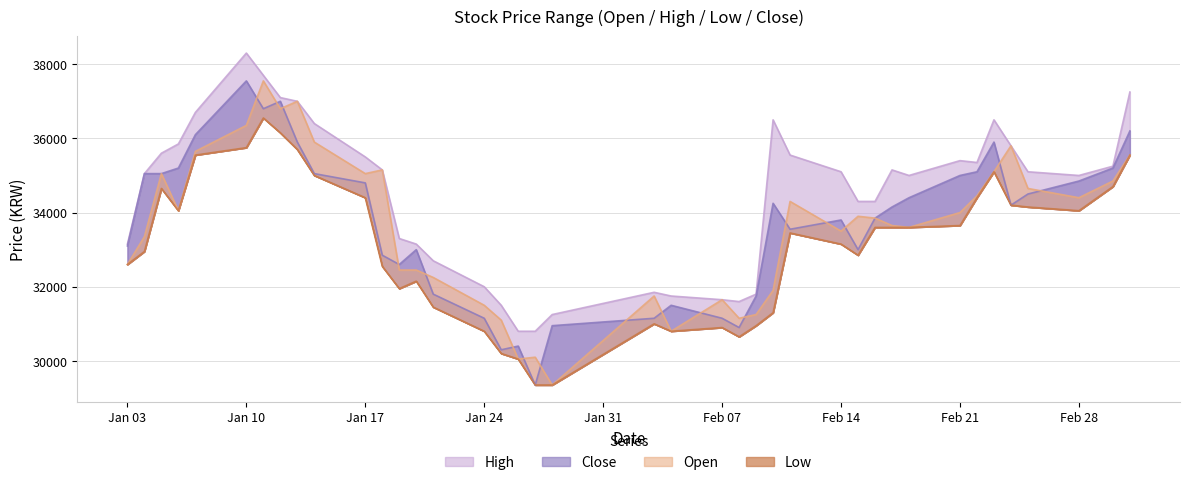

Reading left to right, list all the values displayed in this chart.

High: 33150	35050	35600	35850	36700	38300	37700	37100	37000	36400	35500	35150	33300	33150	32700	32000	31500	30800	30800	31250	31850	31750	31650	31600	31800	36500	35550	35100	34300	34300	35150	35000	35400	35350	36500	35800	35100	35000	35250	37250
Close: 33100	35050	35050	35200	36100	37550	36800	37000	35900	35050	34800	32850	32600	33000	31800	31150	30300	30400	29350	30950	31150	31500	31150	30900	31750	34250	33550	33800	33000	33850	34150	34400	35000	35100	35900	34200	34500	34850	35200	36200
Open: 32600	33350	35050	34050	35650	36350	37550	36800	37000	35900	35050	35150	32450	32450	32250	31500	31100	30050	30100	29350	31750	30800	31650	31150	31250	31900	34300	33500	33900	33850	33650	33600	34000	34450	35100	35800	34650	34400	34850	35550
Low: 32600	32950	34650	34050	35550	35750	36550	36150	35700	35000	34400	32550	31950	32150	31450	30800	30200	30050	29350	29350	31000	30800	30900	30650	30950	31300	33450	33150	32850	33600	33600	33600	33650	34400	35100	34200	34150	34050	34700	35550